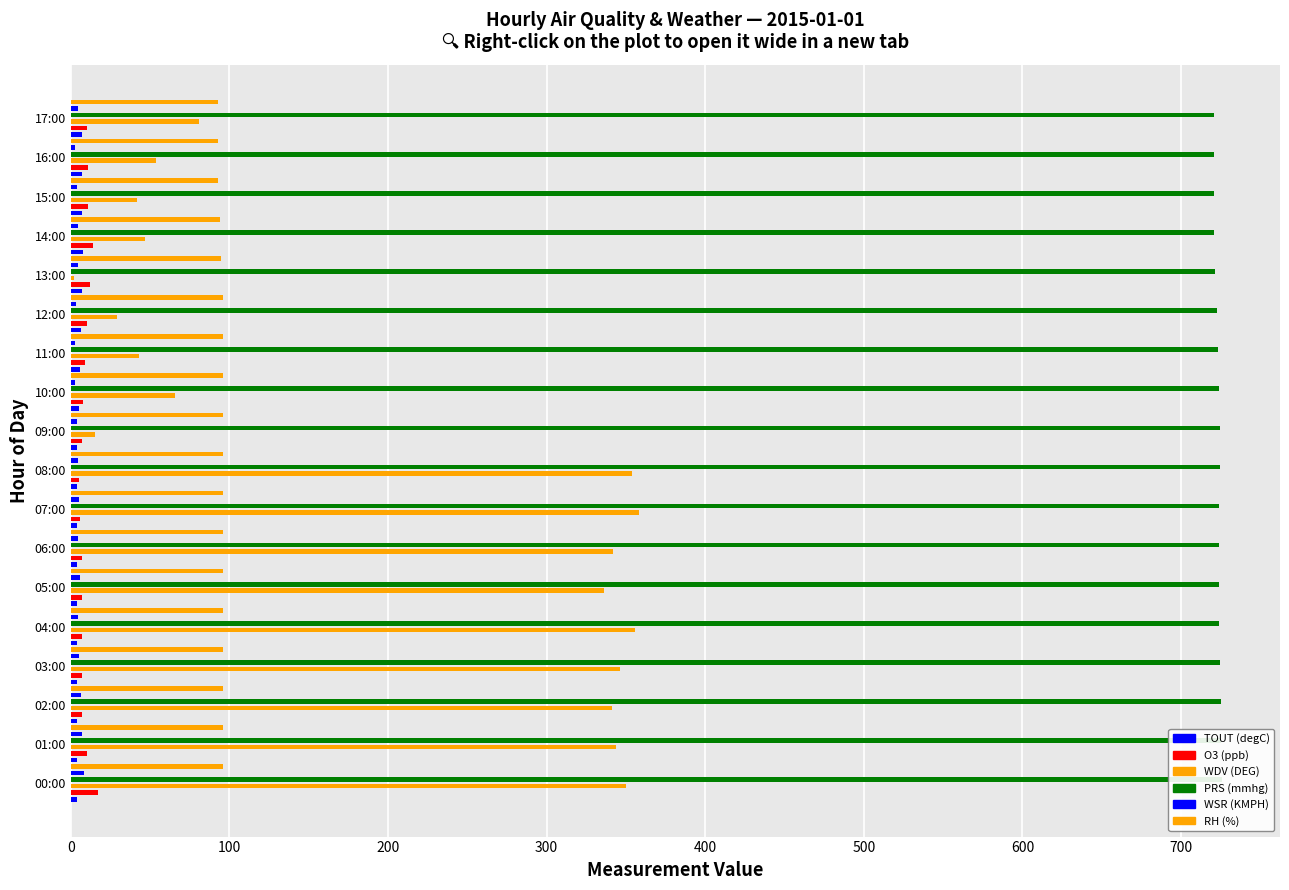

Rank the series by their maximum value, from lowest to highest.

TOUT (degC), WSR (KMPH), O3 (ppb), RH (%), WDV (DEG), PRS (mmhg)